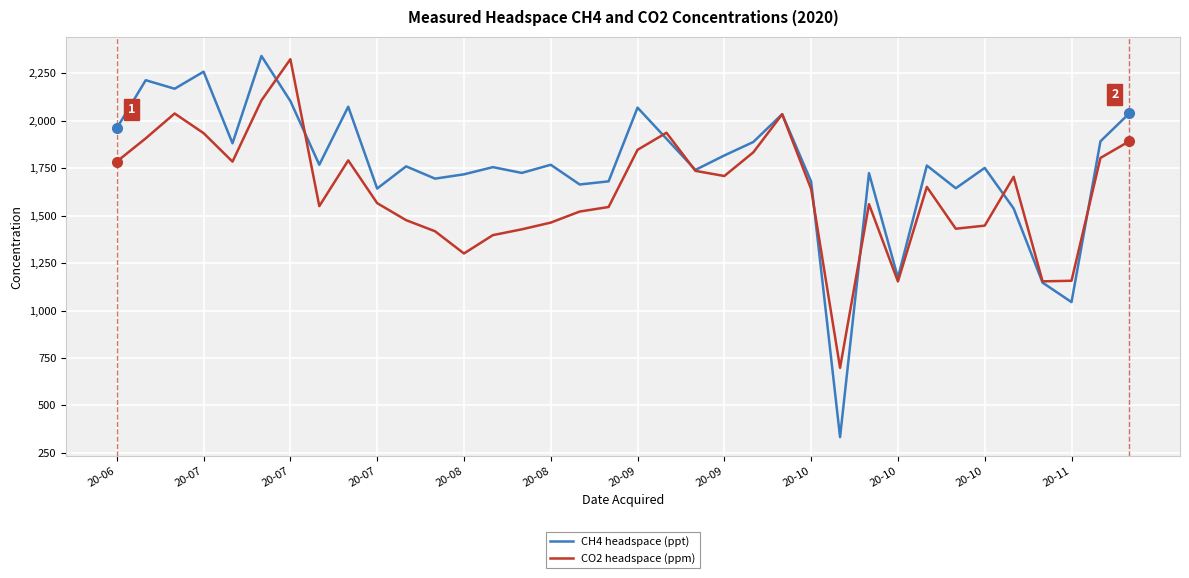

Which series has the largest total across all categories?

CH4 headspace (ppt)